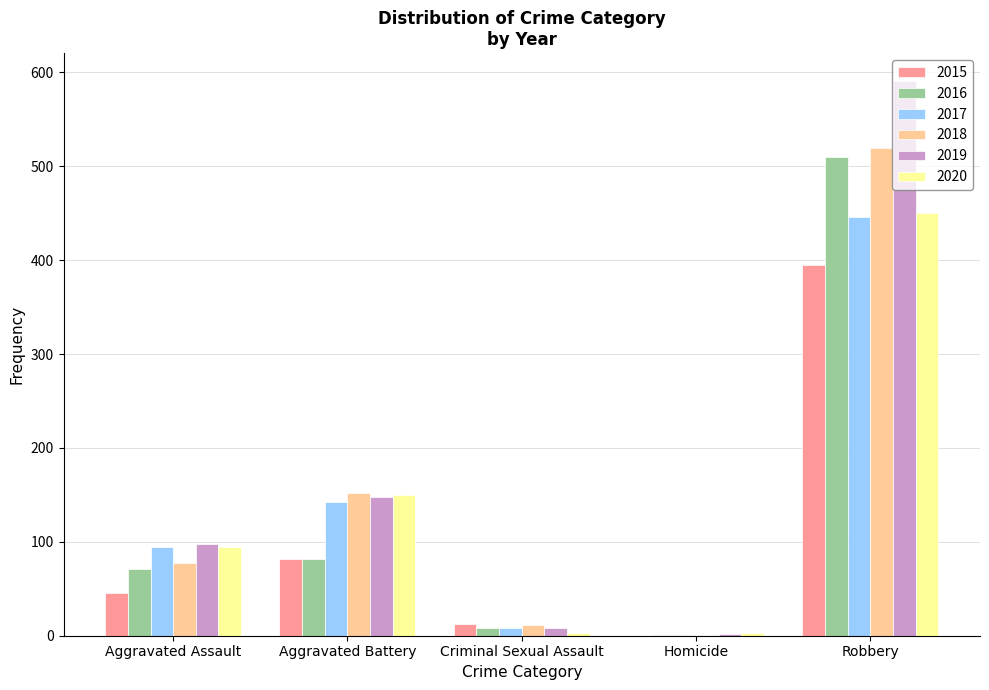

What is the average value of the 2018 series?

152